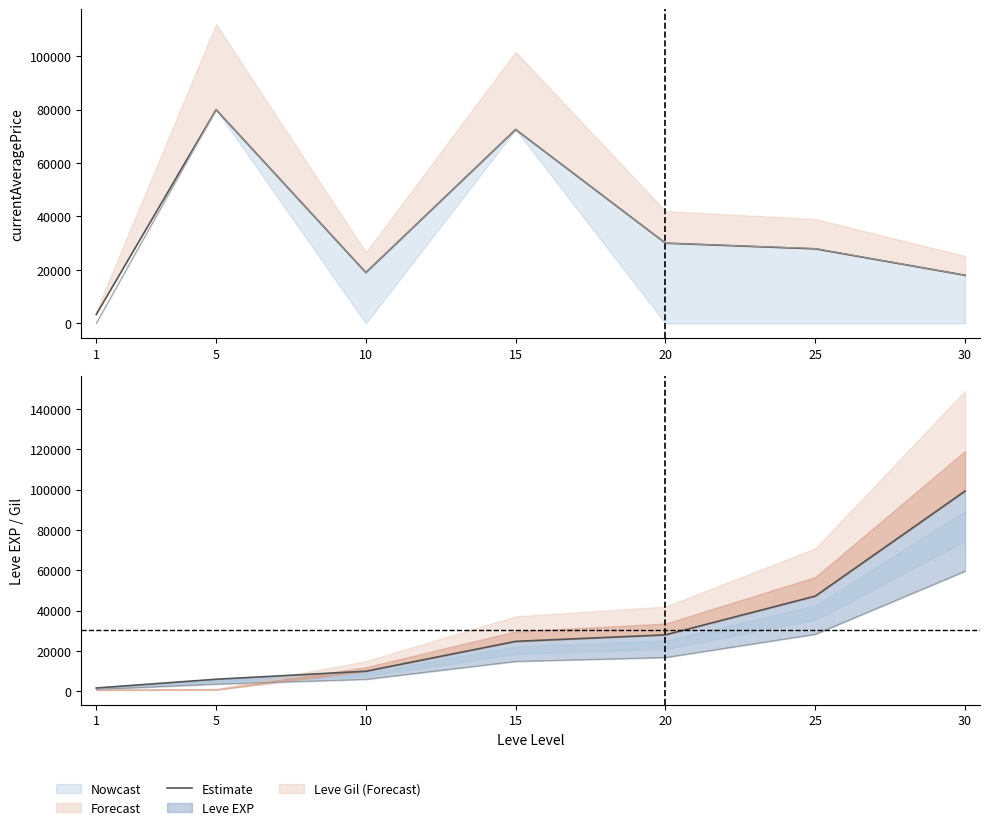

What is the smallest value displayed?

1690